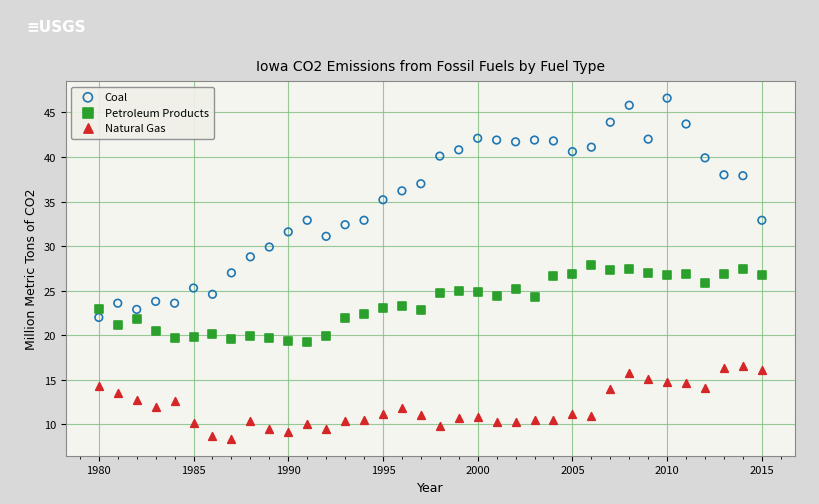

Which series contains the highest Y value?

Coal